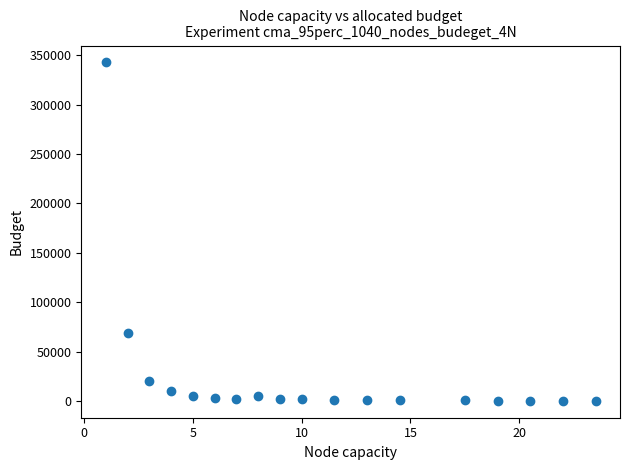

What is the range of X values (max minus min)?

22.5